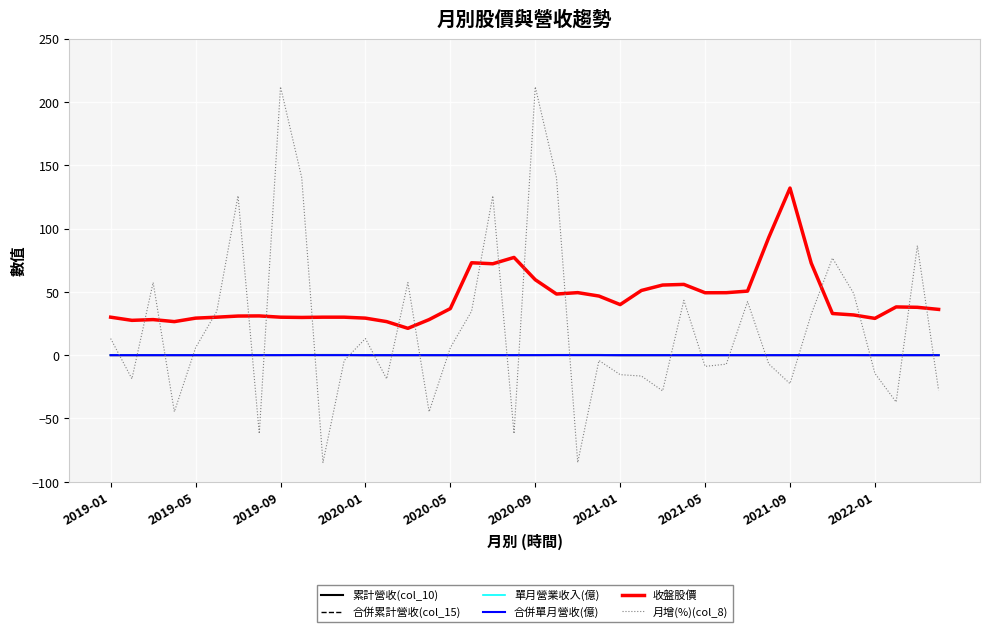

Does the chart display data point markers on the line(s)?

No